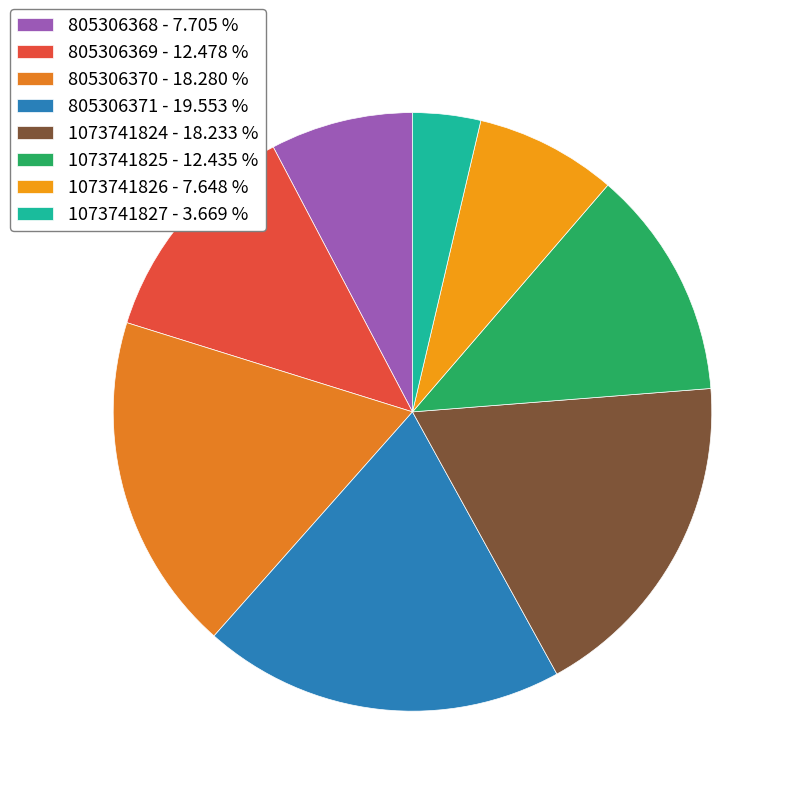

How many slices are in this pie chart?

8